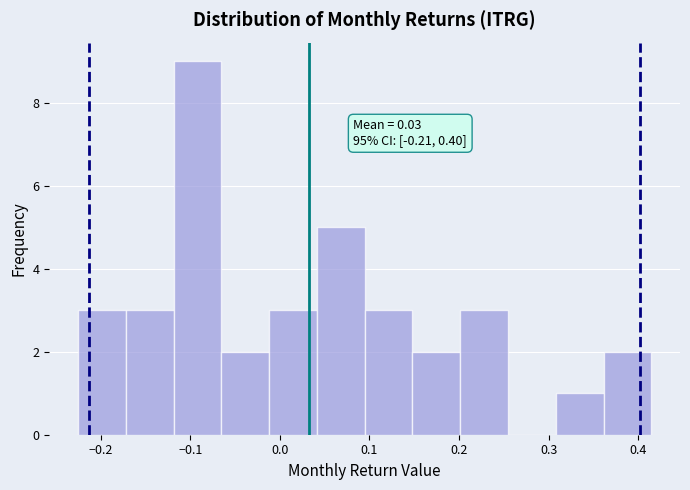

Which range on the x-axis has the tallest bar?

-0.12 to -0.07